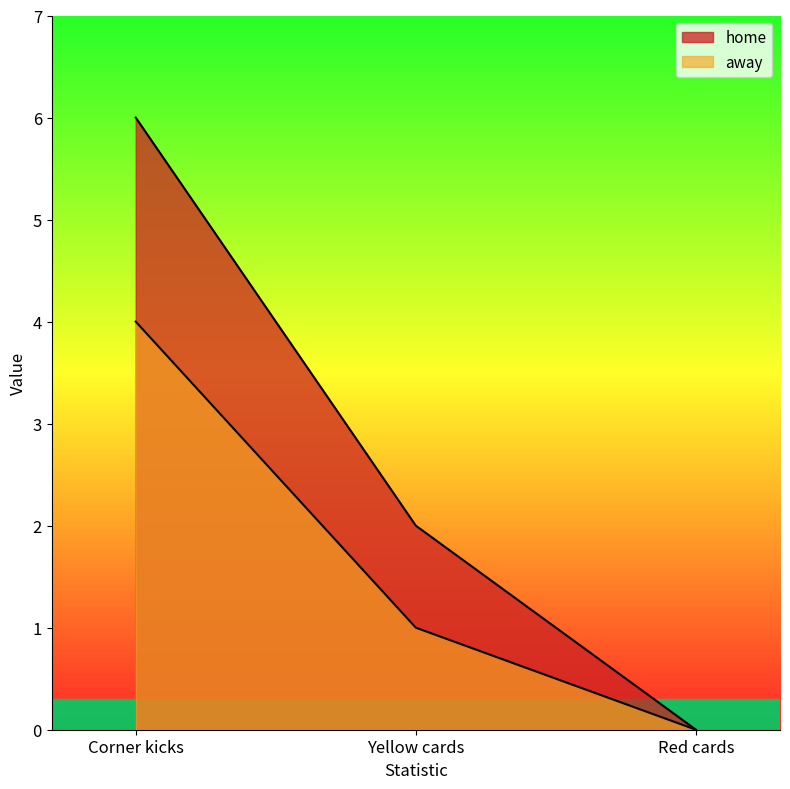

Which has a higher value, Red cards or Corner kicks?

Corner kicks